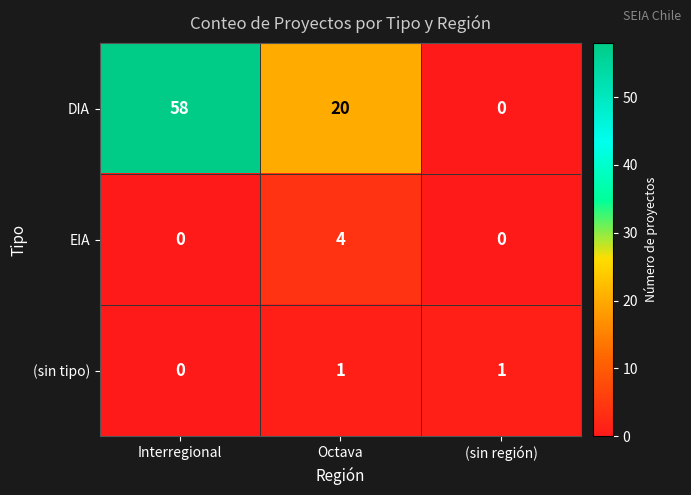

Which series has the widest spread of values?

DIA